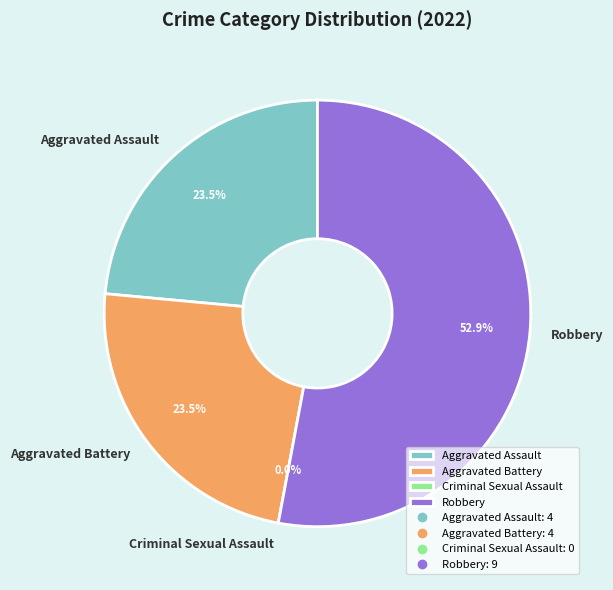

Count the number of slices in the pie.

4